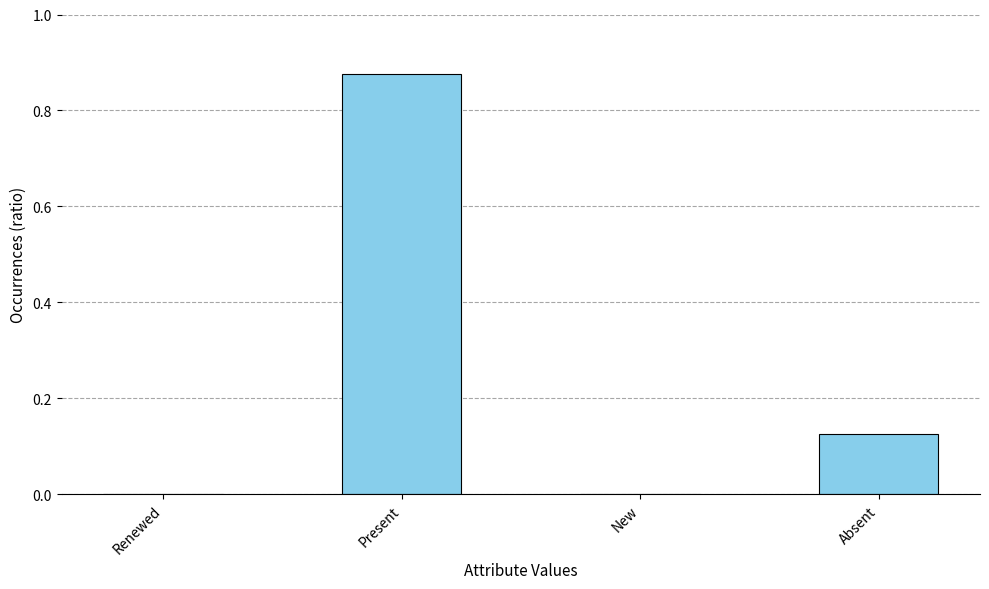

Are the bars grouped side by side (vs. stacked)?

No